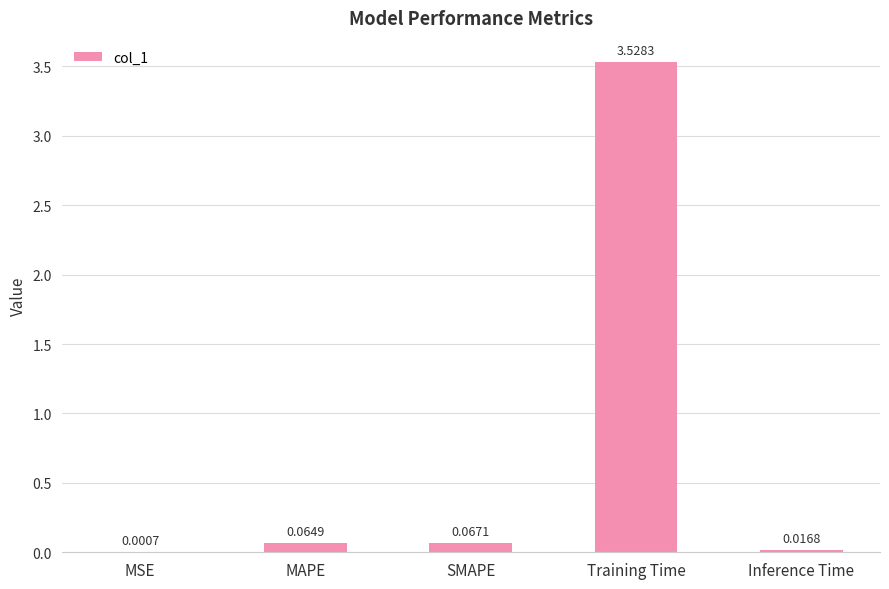

Which has a higher value, Training Time or SMAPE?

Training Time